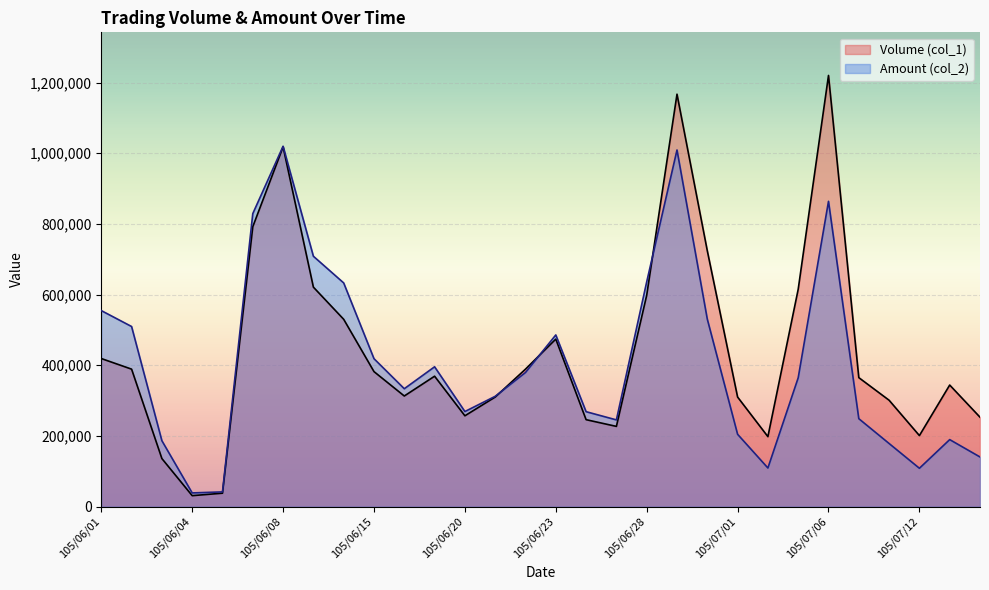

Where does the Amount (col_2) series first go above 364510?

105/06/01